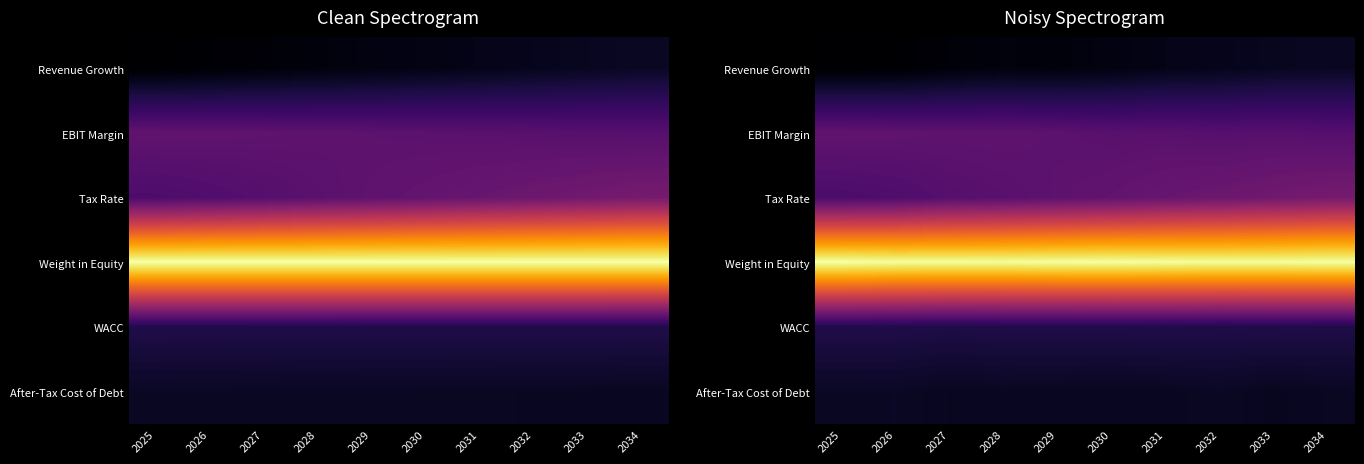

Which category has the highest value in the WACC series?

2025